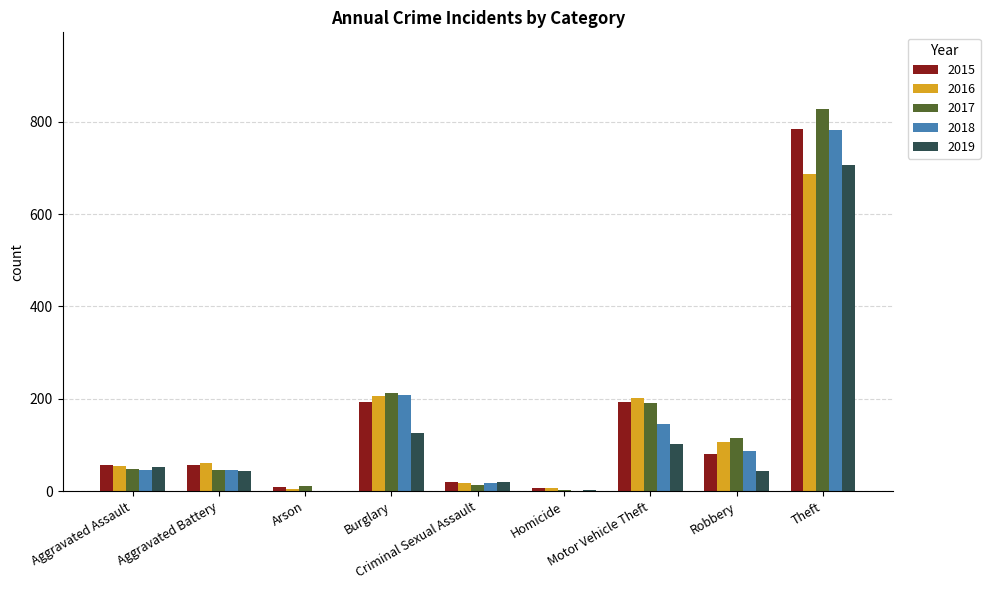

Are the bars horizontal?

No